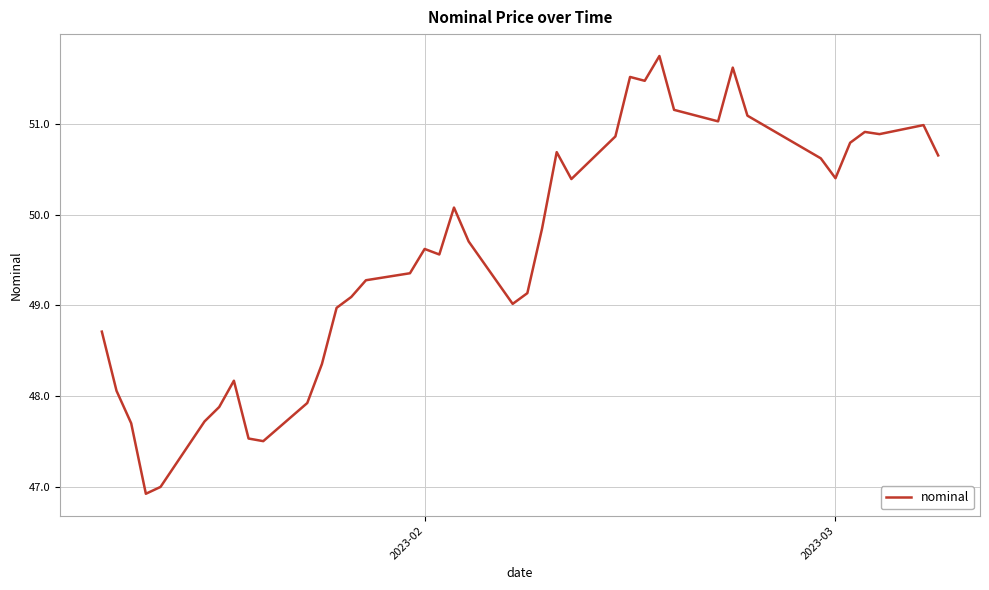

What is the greatest value displayed?

51.8